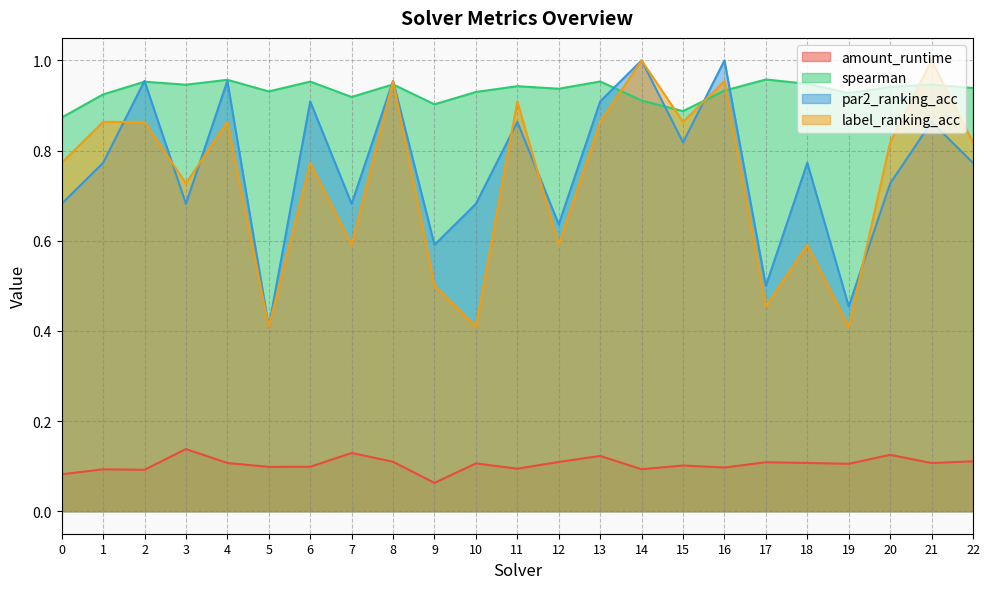

What are all the series names shown in the legend?

amount_runtime, spearman, par2_ranking_acc, label_ranking_acc